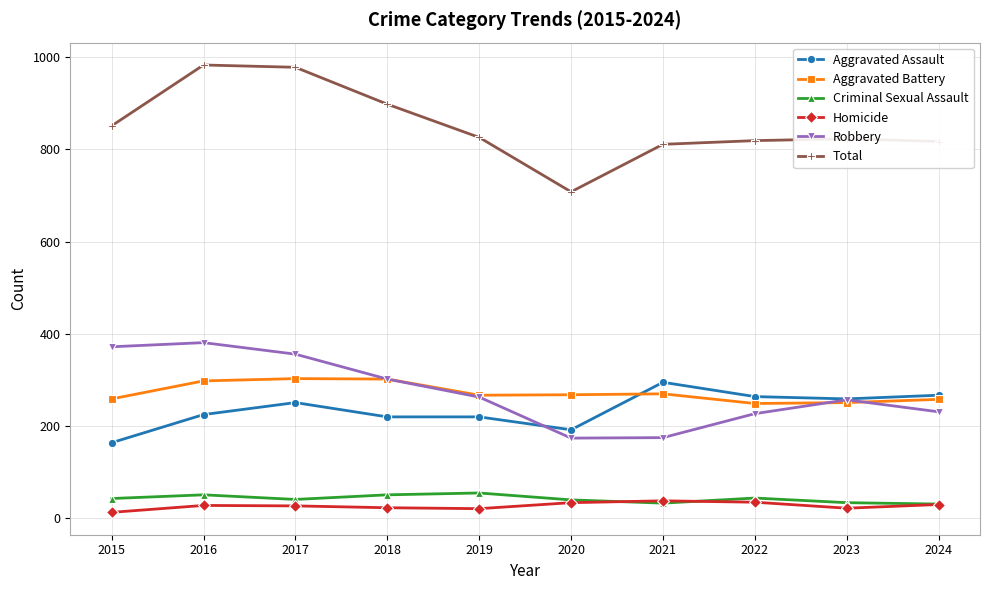

Is this an area chart (filled region under the line)?

No